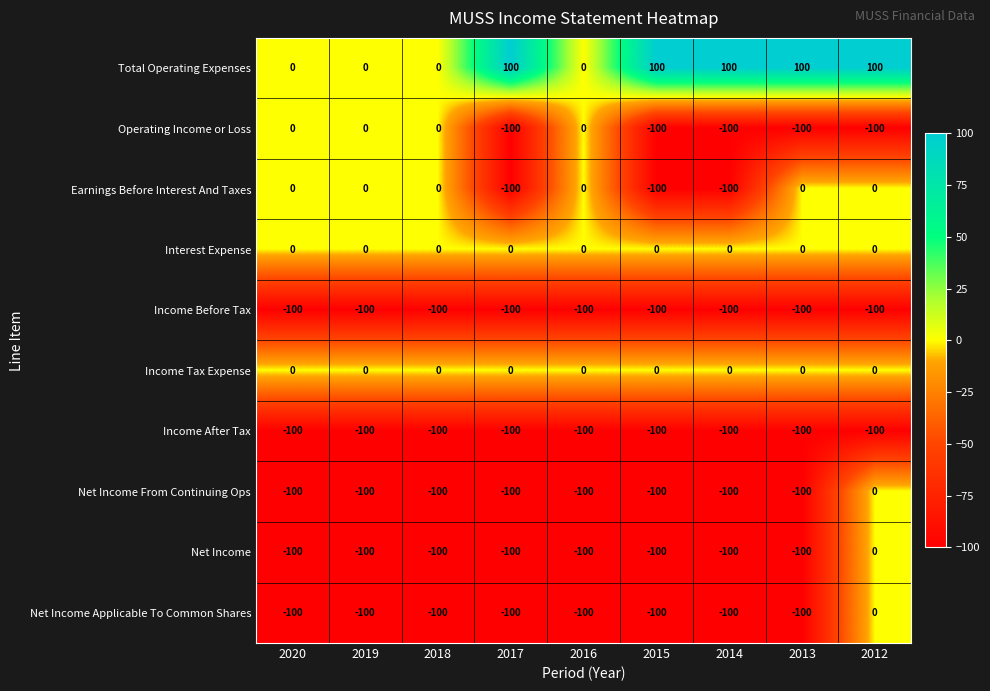

Read the Net Income From Continuing Ops value at 2016.

-100